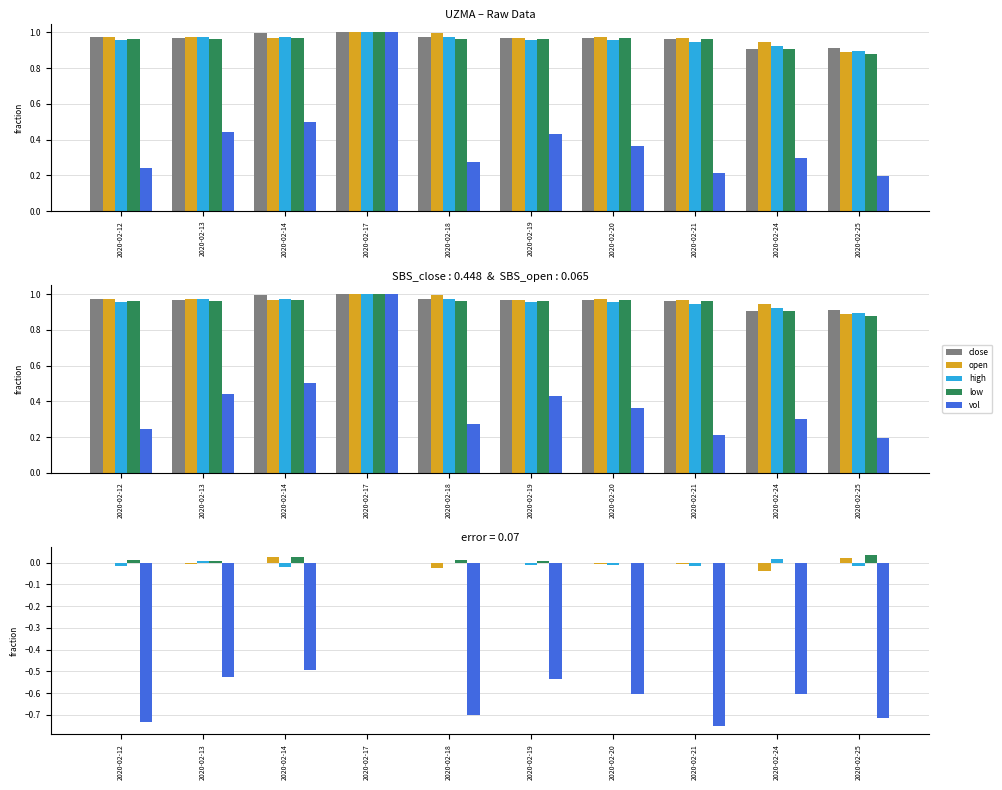

What is the difference between the highest and lowest values at 2020-02-18?

0.7